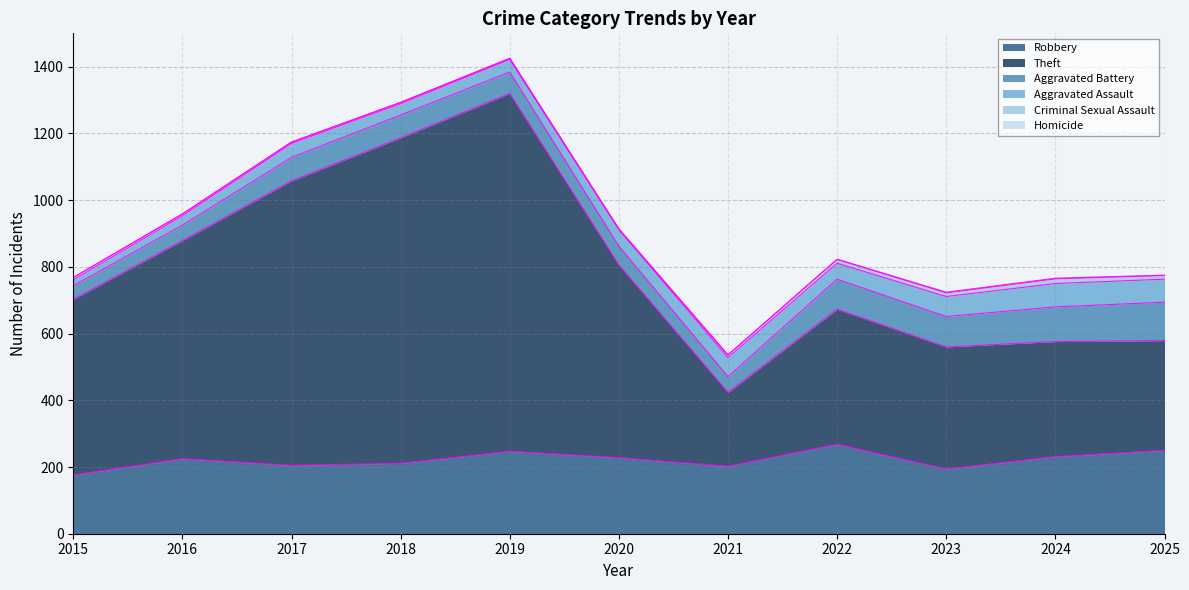

True or false: Aggravated Assault and Criminal Sexual Assault cross at least once.

False